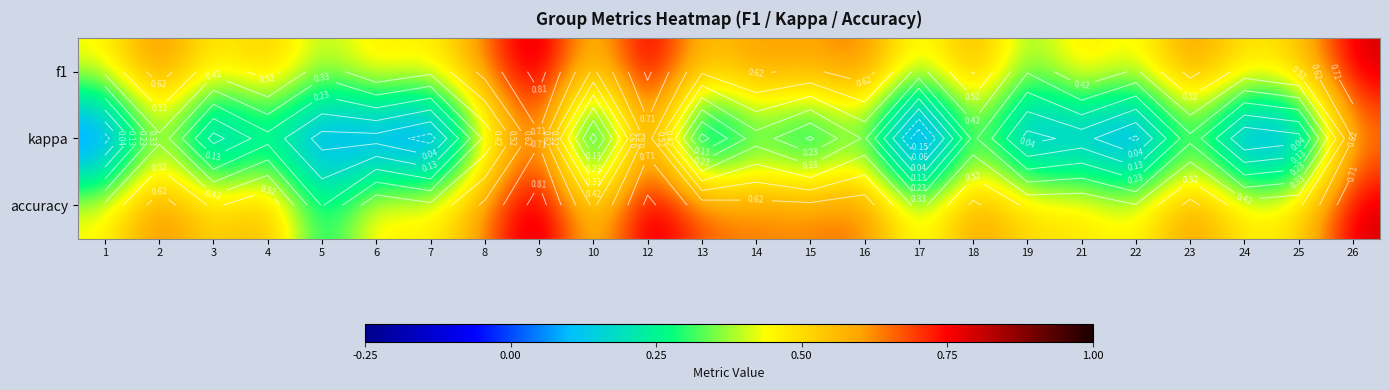

Which series has the largest total across all categories?

accuracy